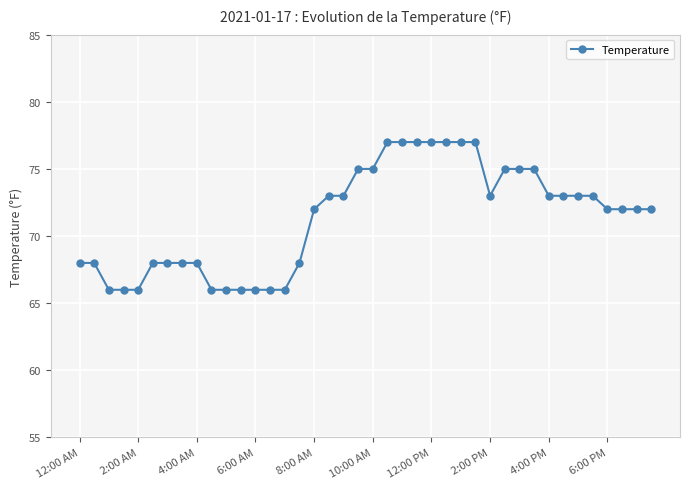

What is the sum of all values?

2855